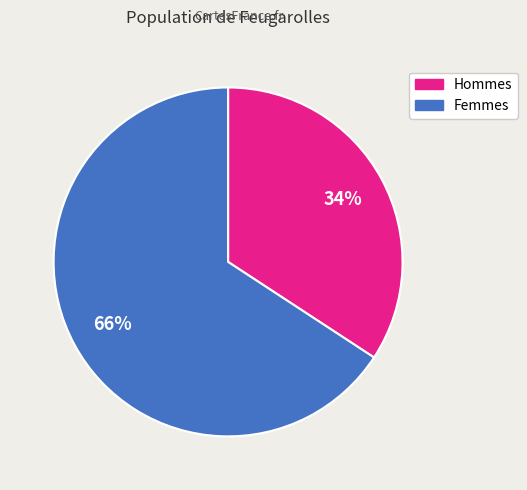

To the nearest percent, what is the combined percentage of Femmes and Hommes?

100%